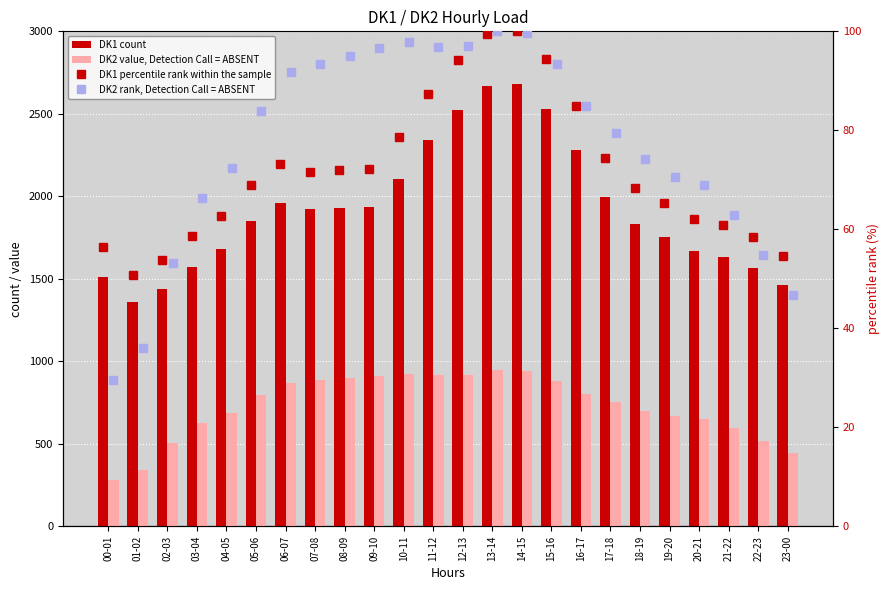

What is the difference between the highest and lowest values at 23-00?

1417.2